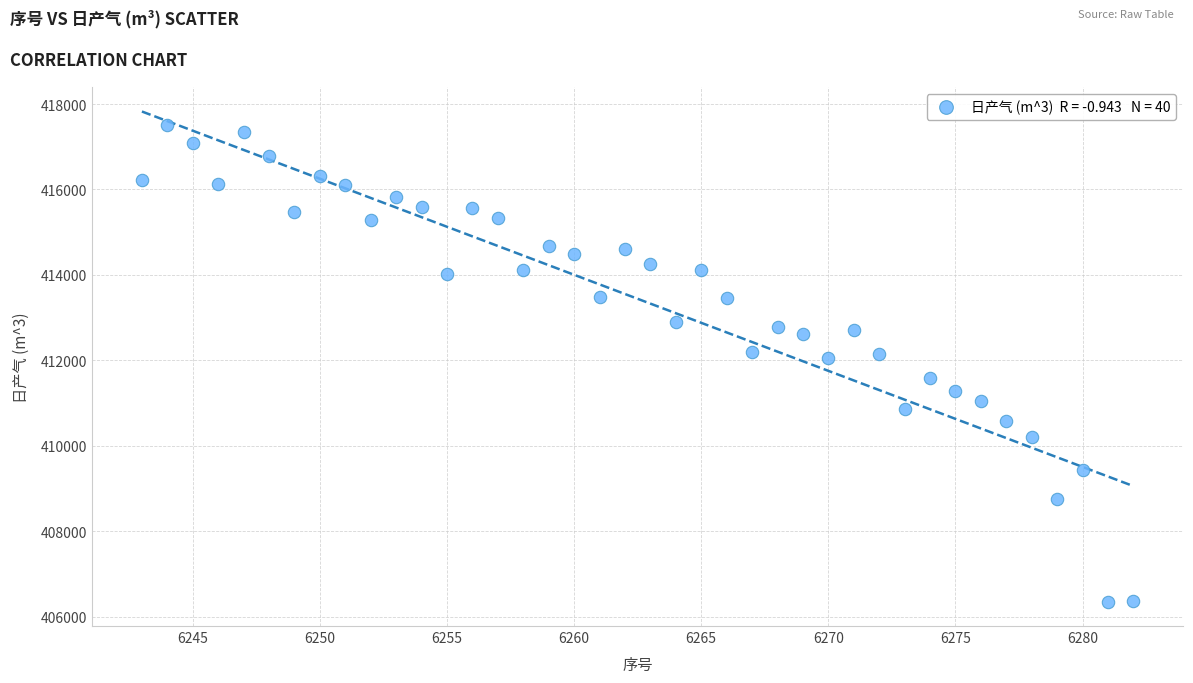

What is the range of X values (max minus min)?

39